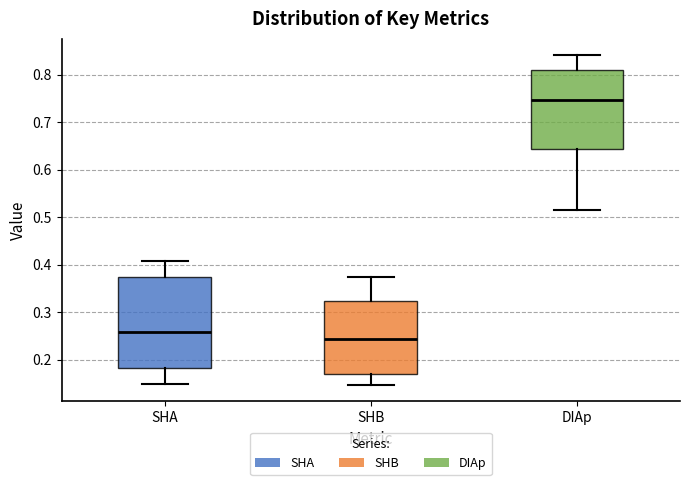

Comparing the boxes themselves (not the whiskers), which one is the tallest?

SHA